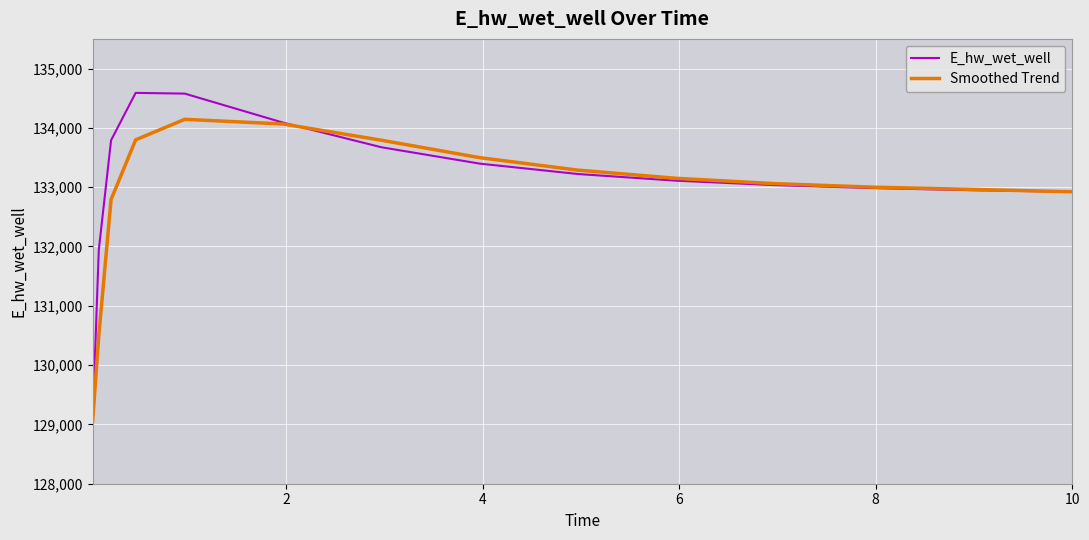

Does the chart have visible grid lines?

Yes